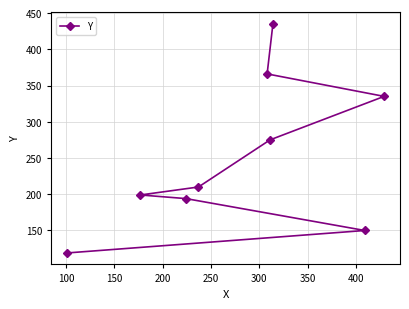

What is the maximum value shown in the chart?

435